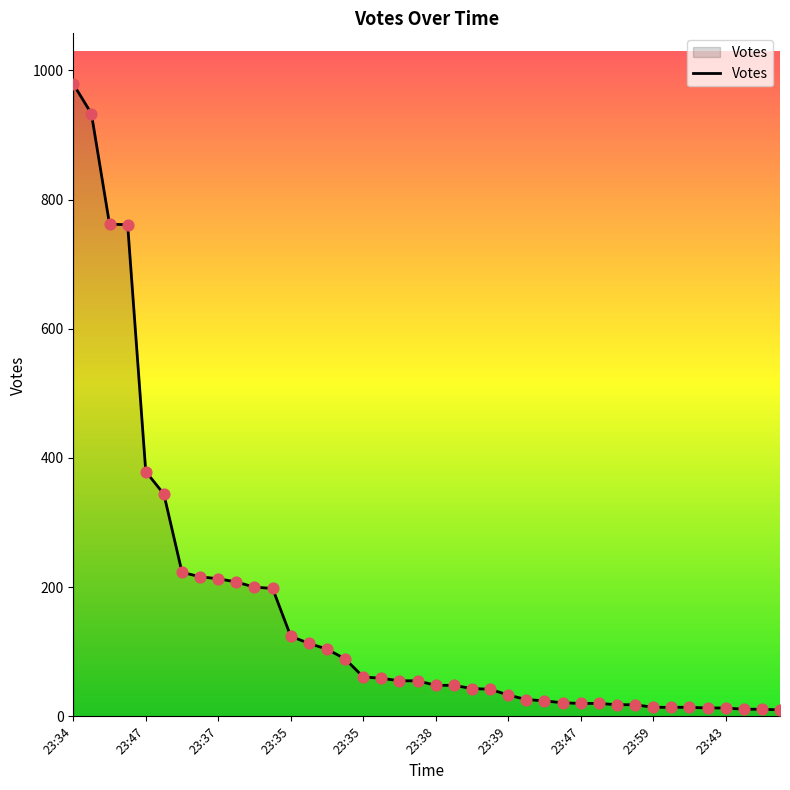

What is the greatest value displayed?

979